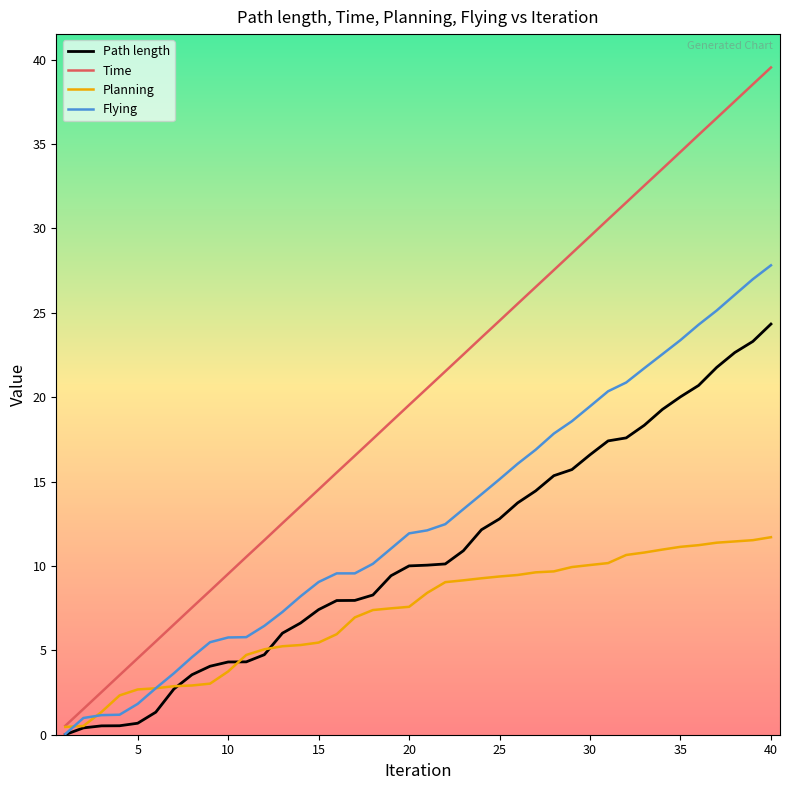

Which series has the largest total across all categories?

Time